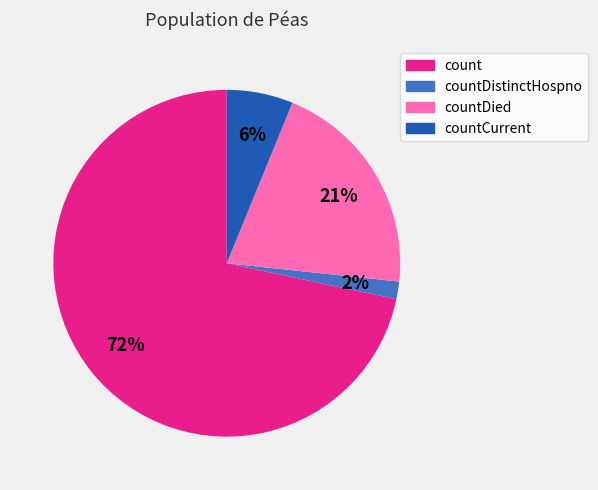

Does any single category account for the majority?

Yes